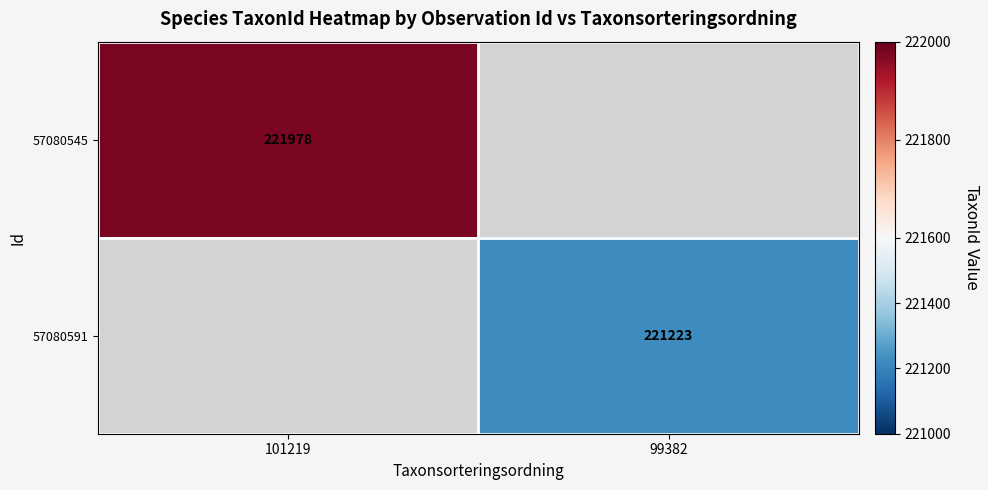

Is it true that 57080591 equals 221223 at 99382?

True